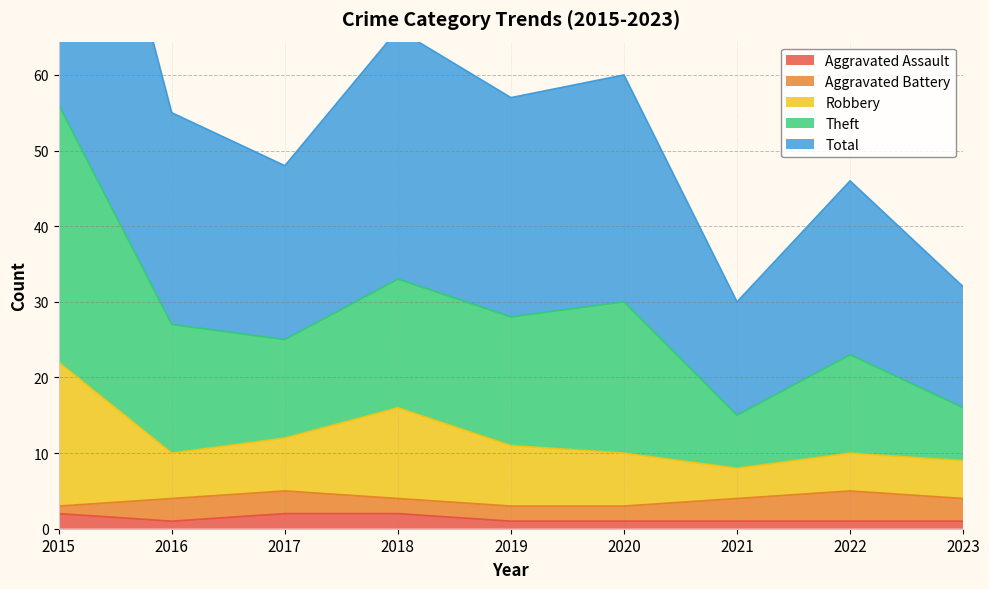

What is the difference between the second highest and minimum values in the Aggravated Assault series?

1